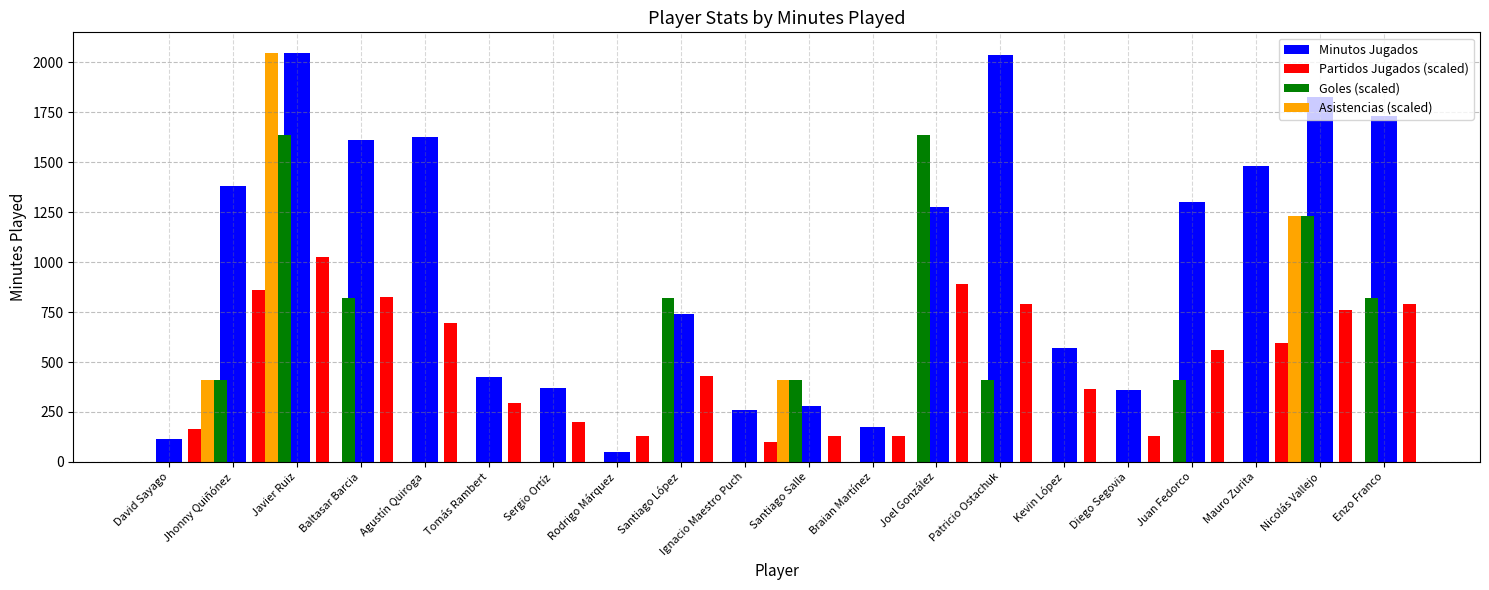

Which series has the largest total across all categories?

Minutos Jugados